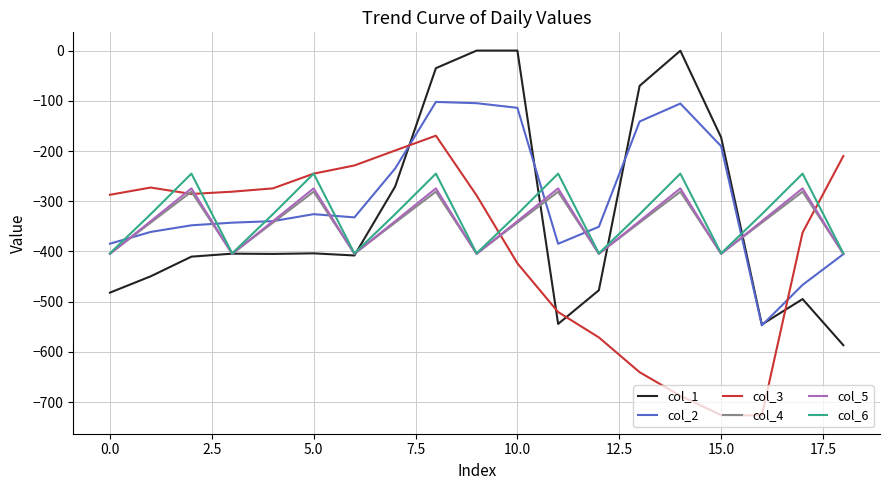

What is the minimum value shown in the chart?

-726.6